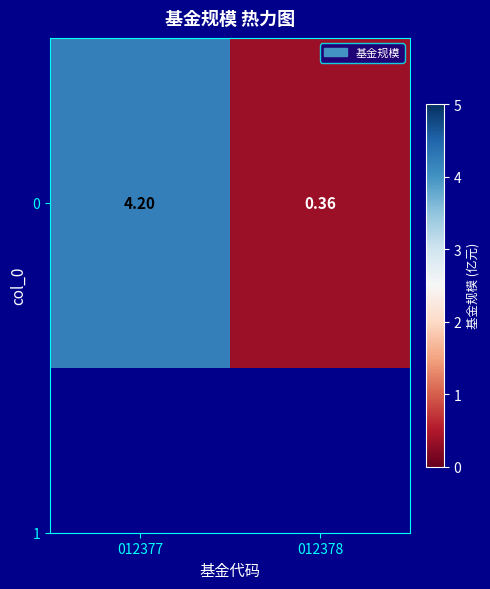

At which category does the chart reach its minimum across all series?

012378